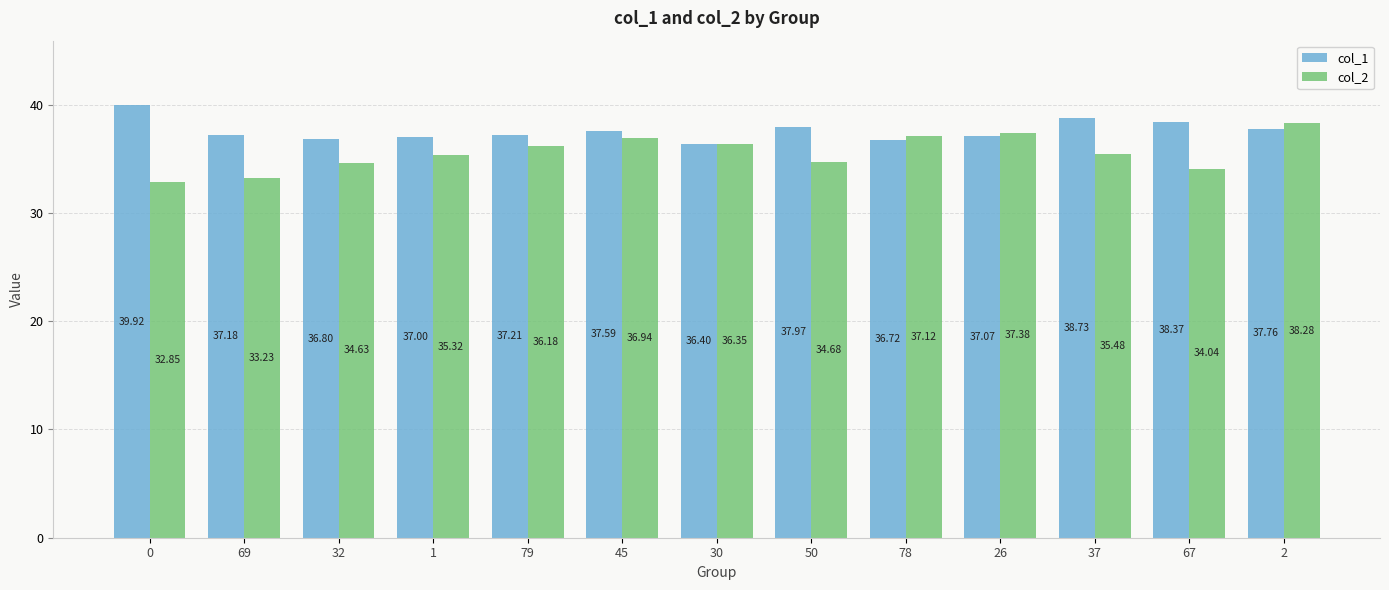

Rank the series by their maximum value, from highest to lowest.

col_1, col_2